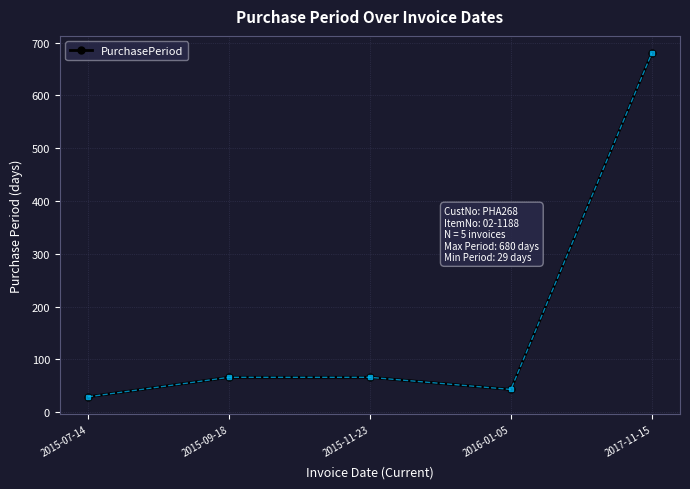

The chart shows a value of 100 at 2015-09-18. True or false?

False